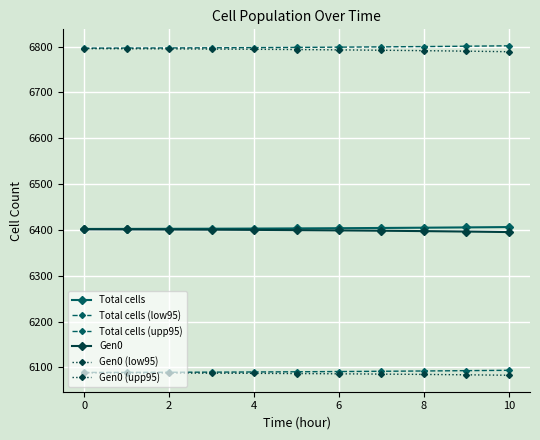

What is the sum of all Total cells (low95) values?

127903.3